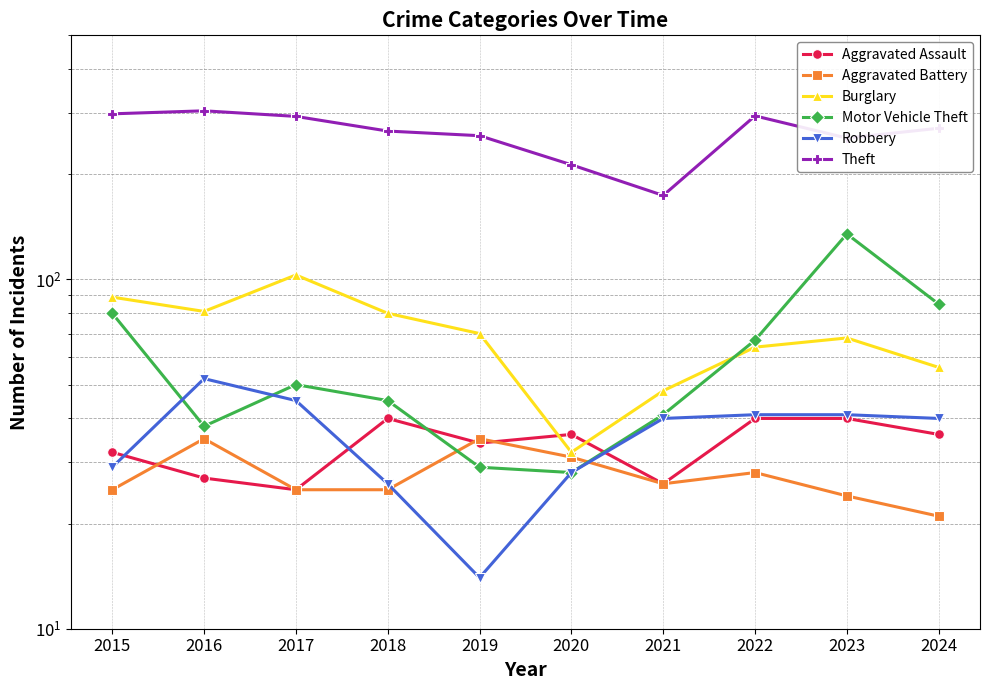

Which series has the widest spread of values?

Theft